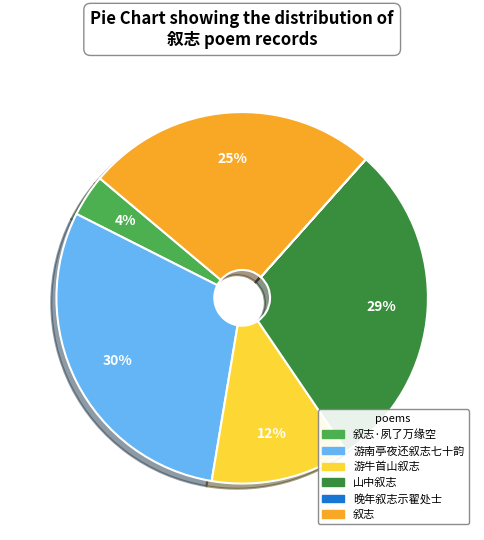

Is the sum of 游南亭夜还叙志七十韵 and 游牛首山叙志 greater than half?

No